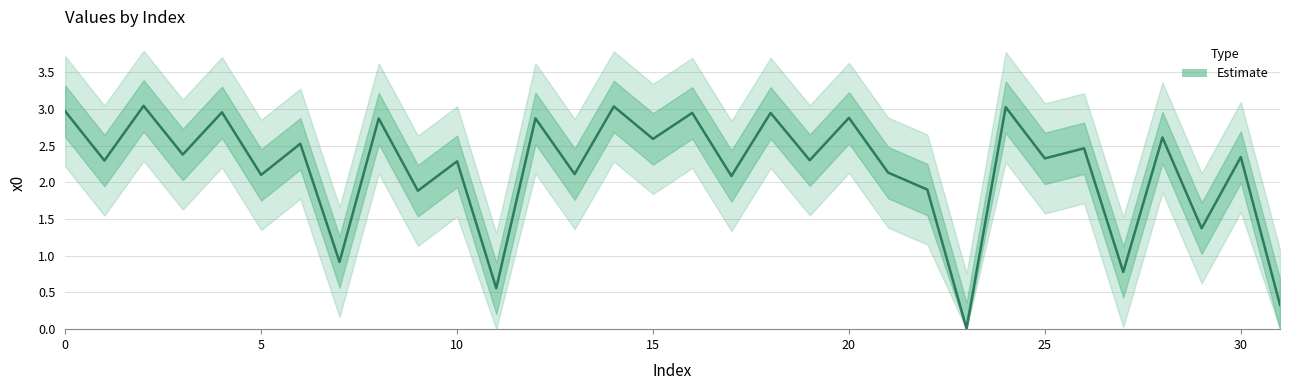

What is the difference between the maximum and minimum values?

3.0